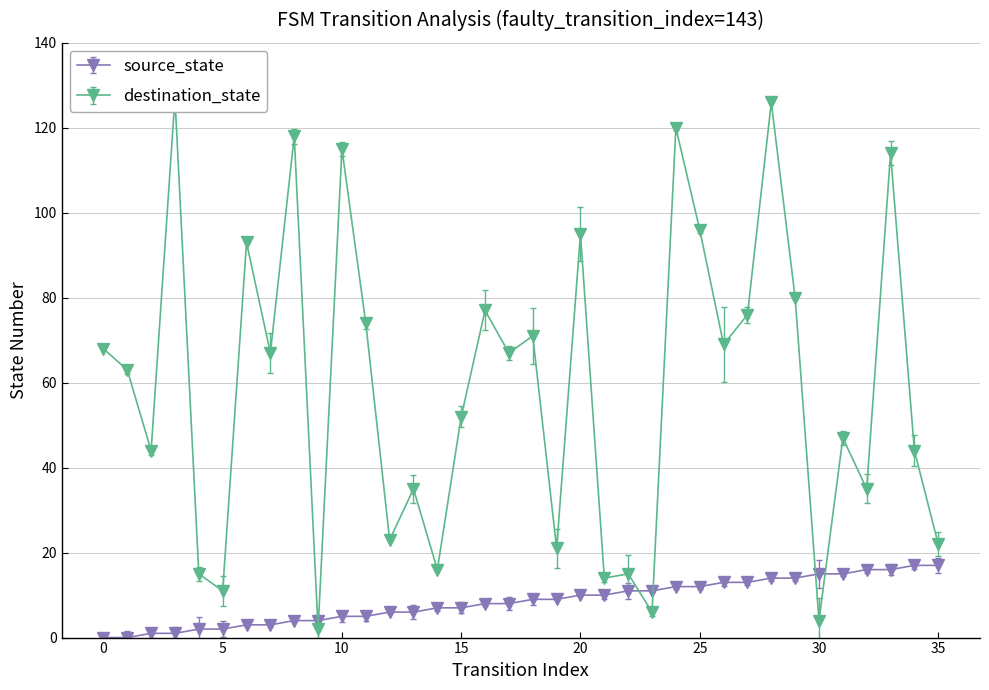

Is this an area chart (filled region under the line)?

No